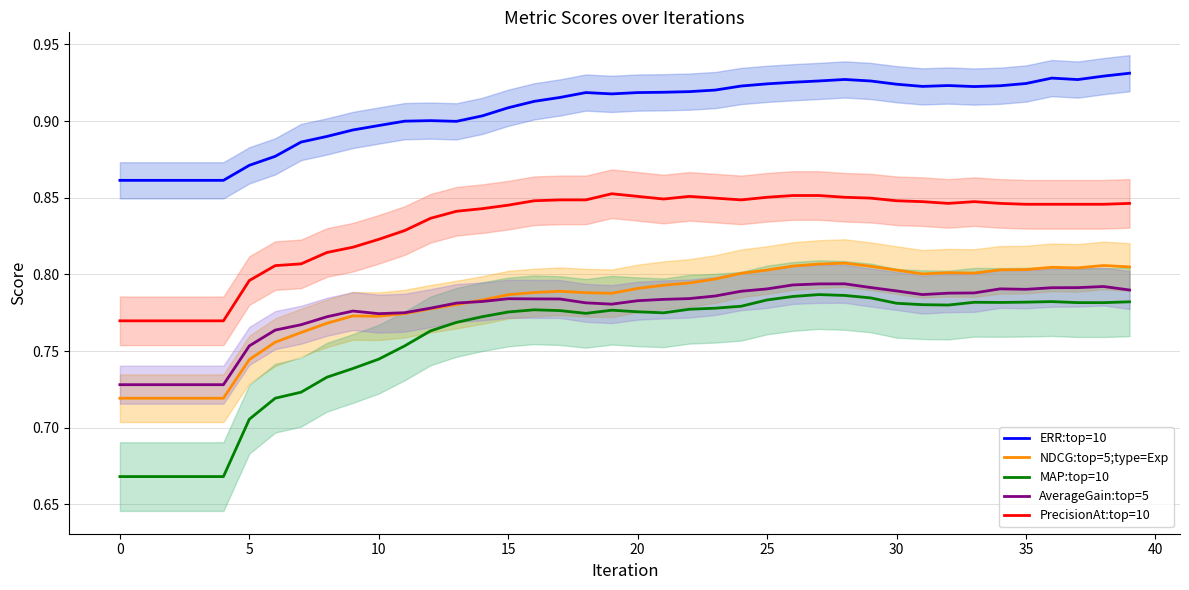

True or false: NDCG:top=5;type=Exp and PrecisionAt:top=10 cross at least once.

False